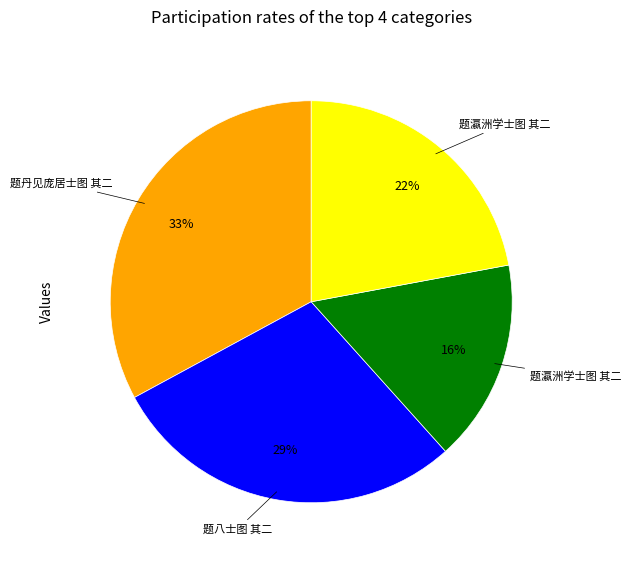

To the nearest percent, what is the difference between the largest and smallest slice percentages?

17%